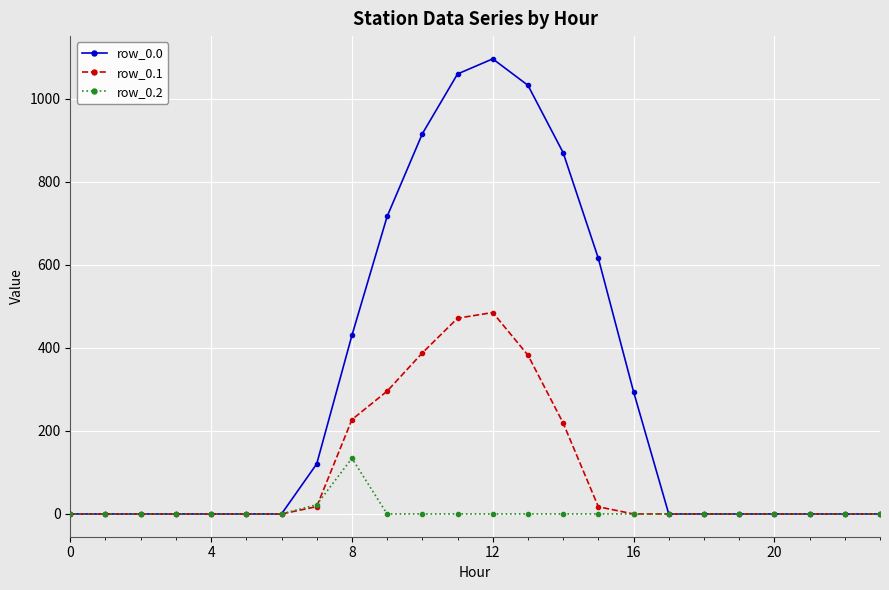

At how many categories does at least one series exceed 159?

9